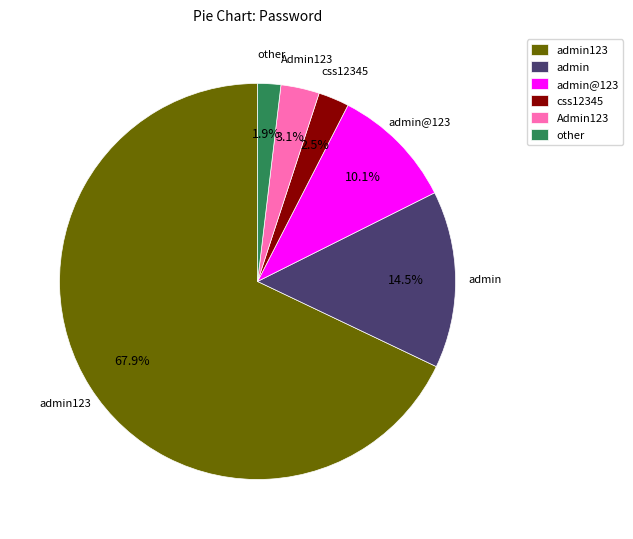

Is it true that Admin123 is 3% of the pie?

True